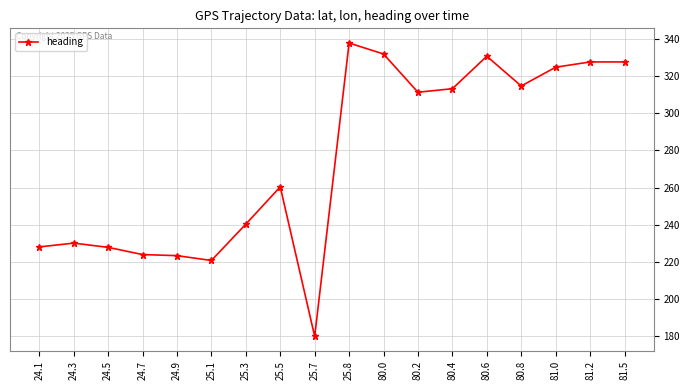

What is the value of the 1st point from the left?

228.1